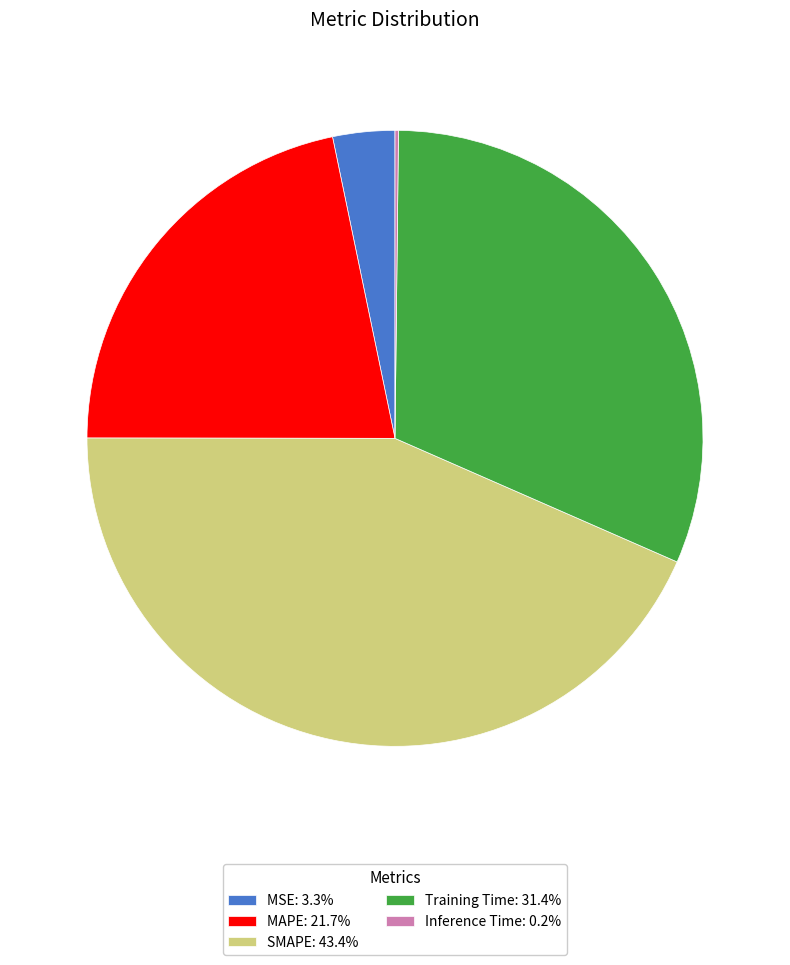

Is there any slice that represents more than half of the pie?

No